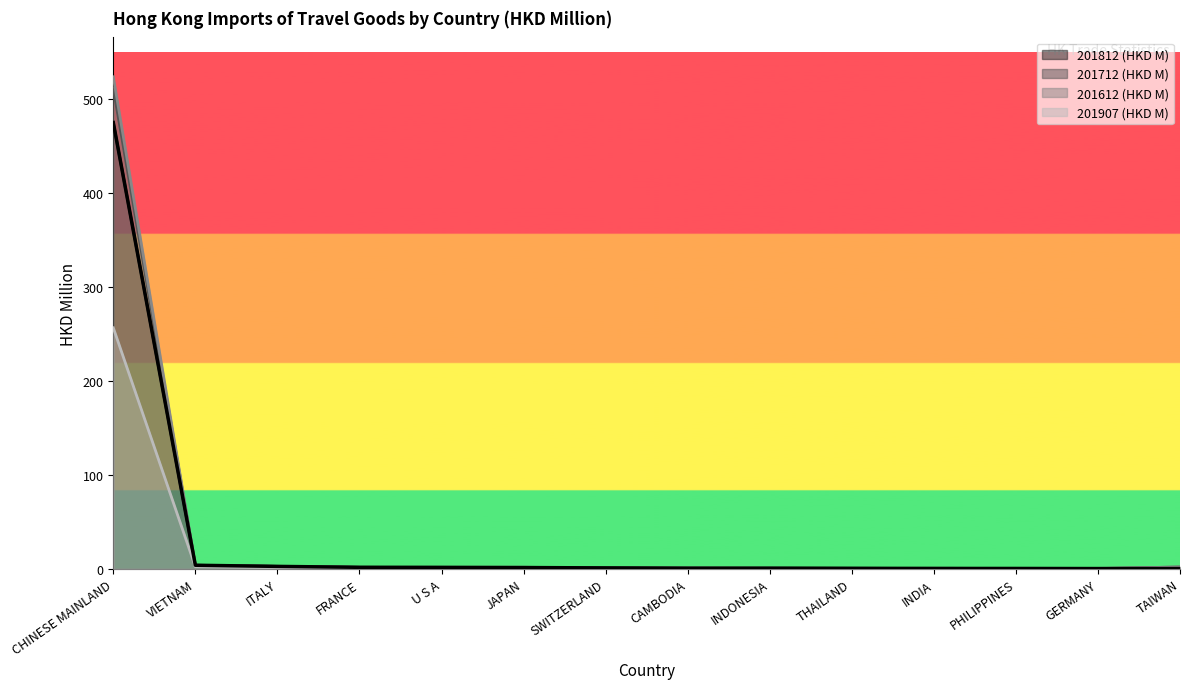

Which series changed the most between SWITZERLAND and INDONESIA?

201812 (HKD M)